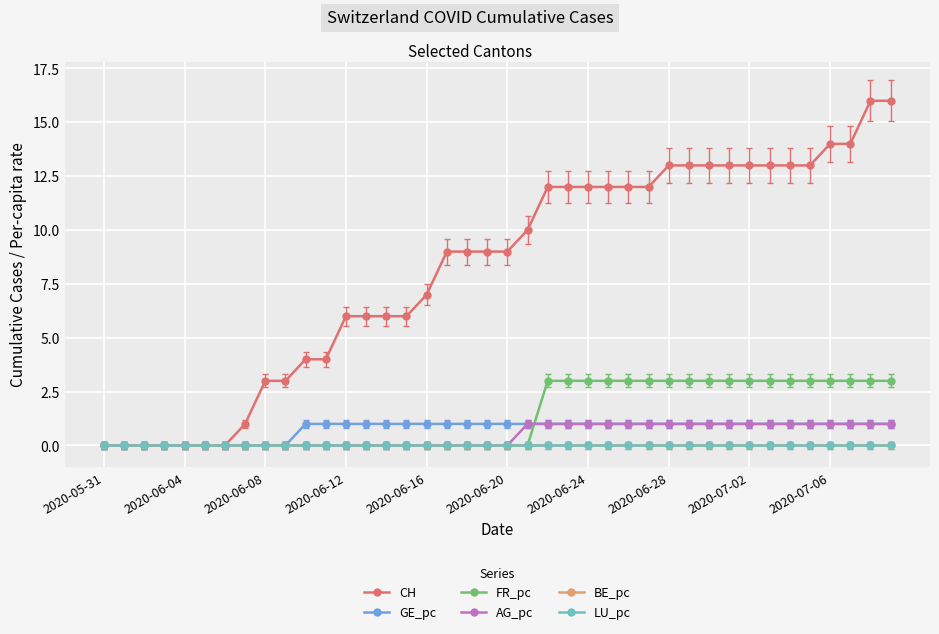

Does the chart have visible grid lines?

Yes